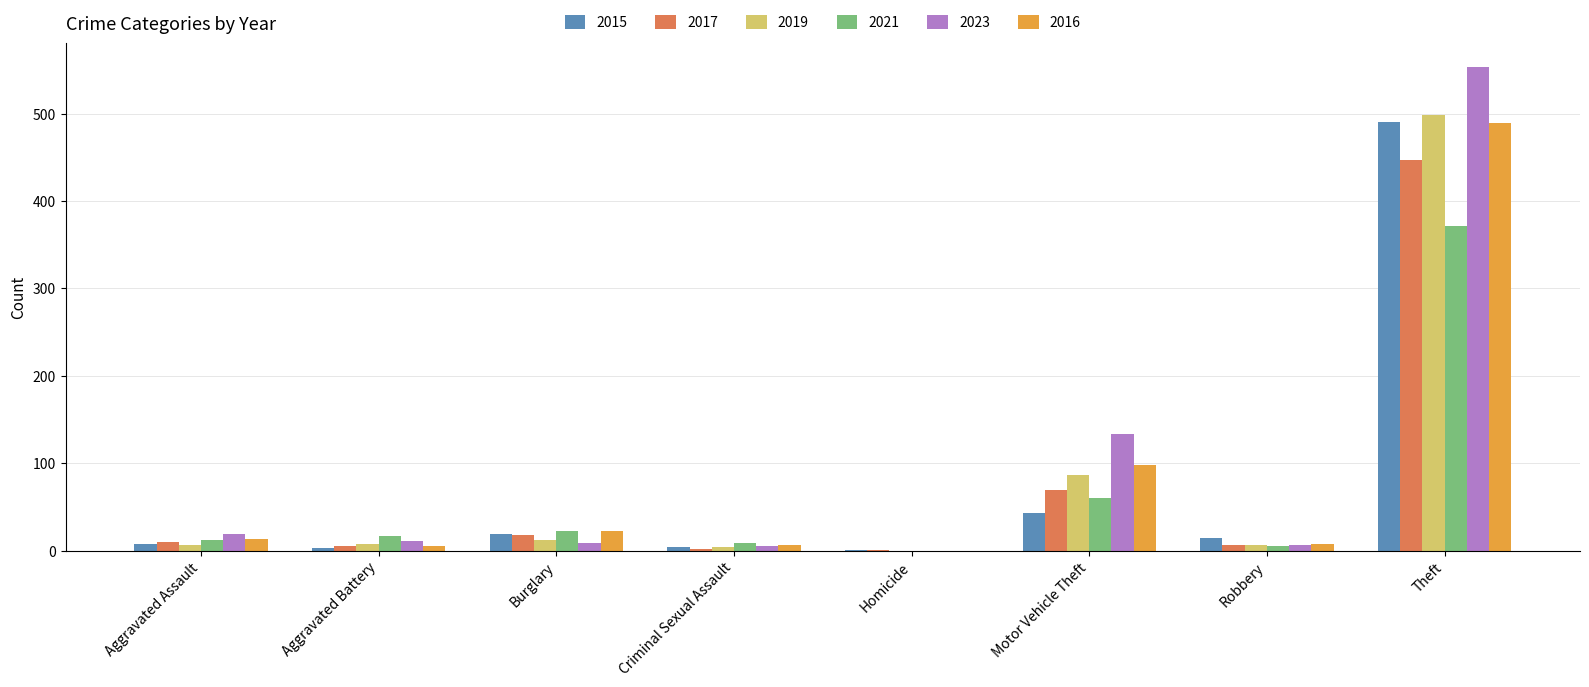

Are the bars horizontal?

No